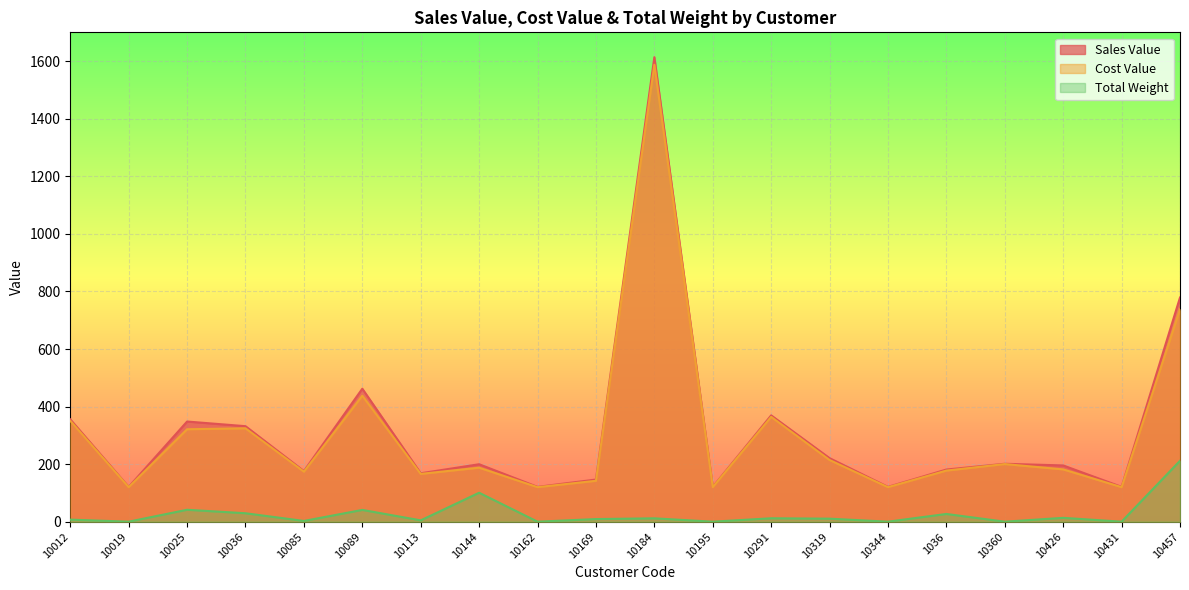

At how many categories does at least one series exceed 17?

20